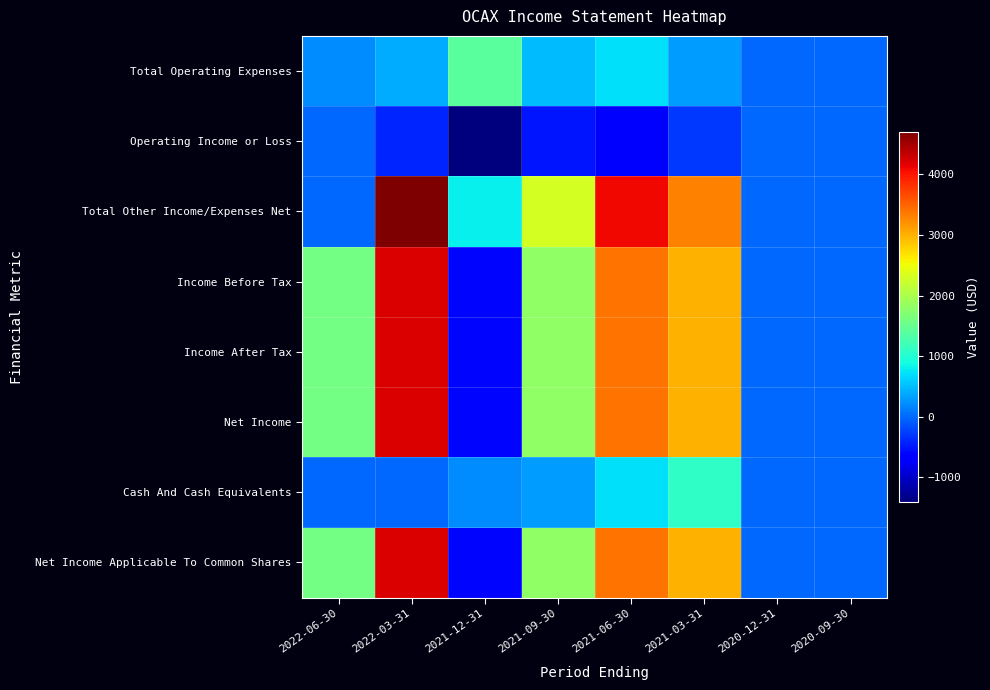

Reading left to right, what are all the values shown in this chart?

Total Operating Expenses: 2022-06-30=200	2022-03-31=400	2021-12-31=1400	2021-09-30=500	2021-06-30=700	2021-03-31=300	2020-12-31=0	2020-09-30=0
Operating Income or Loss: 2022-06-30=0	2022-03-31=-400	2021-12-31=-1400	2021-09-30=-500	2021-06-30=-700	2021-03-31=-300	2020-12-31=0	2020-09-30=0
Total Other Income/Expenses Net: 2022-06-30=0	2022-03-31=4700	2021-12-31=800	2021-09-30=2300	2021-06-30=4100	2021-03-31=3300	2020-12-31=0	2020-09-30=0
Income Before Tax: 2022-06-30=1600	2022-03-31=4200	2021-12-31=-600	2021-09-30=1800	2021-06-30=3400	2021-03-31=3000	2020-12-31=0	2020-09-30=0
Income After Tax: 2022-06-30=1600	2022-03-31=4200	2021-12-31=-600	2021-09-30=1800	2021-06-30=3400	2021-03-31=3000	2020-12-31=0	2020-09-30=0
Net Income: 2022-06-30=1600	2022-03-31=4200	2021-12-31=-600	2021-09-30=1800	2021-06-30=3400	2021-03-31=3000	2020-12-31=0	2020-09-30=0
Cash And Cash Equivalents: 2022-06-30=0	2022-03-31=0	2021-12-31=200	2021-09-30=300	2021-06-30=700	2021-03-31=1100	2020-12-31=0	2020-09-30=0
Net Income Applicable To Common Shares: 2022-06-30=1600	2022-03-31=4200	2021-12-31=-600	2021-09-30=1800	2021-06-30=3400	2021-03-31=3000	2020-12-31=0	2020-09-30=0